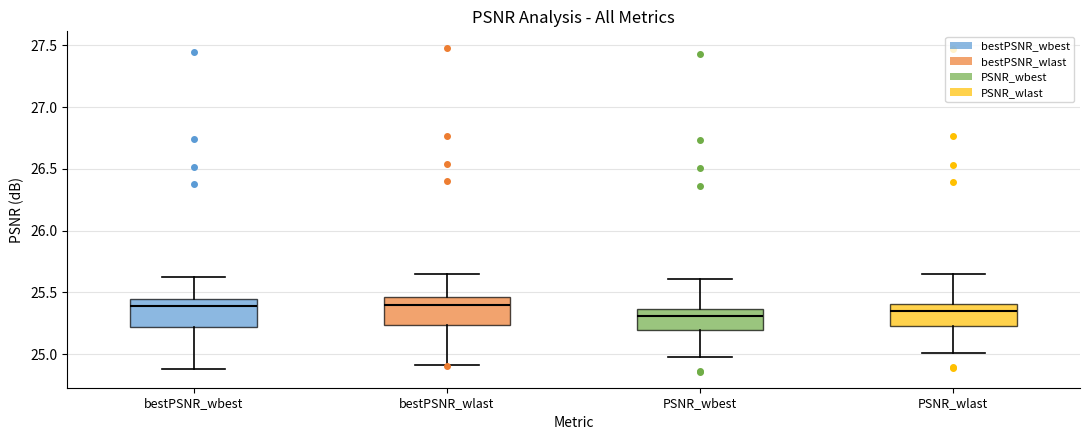

Reading left to right, transcribe this box plot: for each box, give where its median line is, the range the box spans, and where its two whiskers end, as read against the y-axis. The values are not printed on the chart, so give them approximately, as read against the axis.

bestPSNR_wbest: median 25.40, box 25.20 to 25.45, whiskers 24.90 to 25.60
bestPSNR_wlast: median 25.40, box 25.25 to 25.45, whiskers 24.90 to 25.65
PSNR_wbest: median 25.30, box 25.20 to 25.35, whiskers 25.00 to 25.60
PSNR_wlast: median 25.35, box 25.25 to 25.40, whiskers 25.00 to 25.65